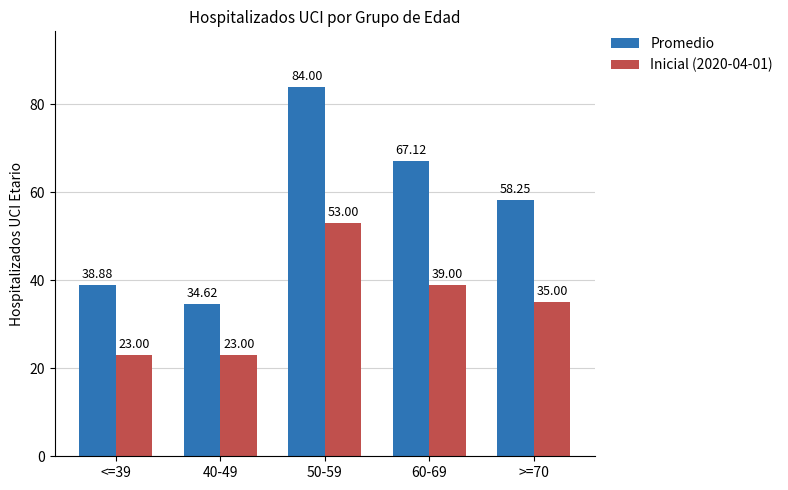

Which series has the largest range (max minus min)?

Promedio